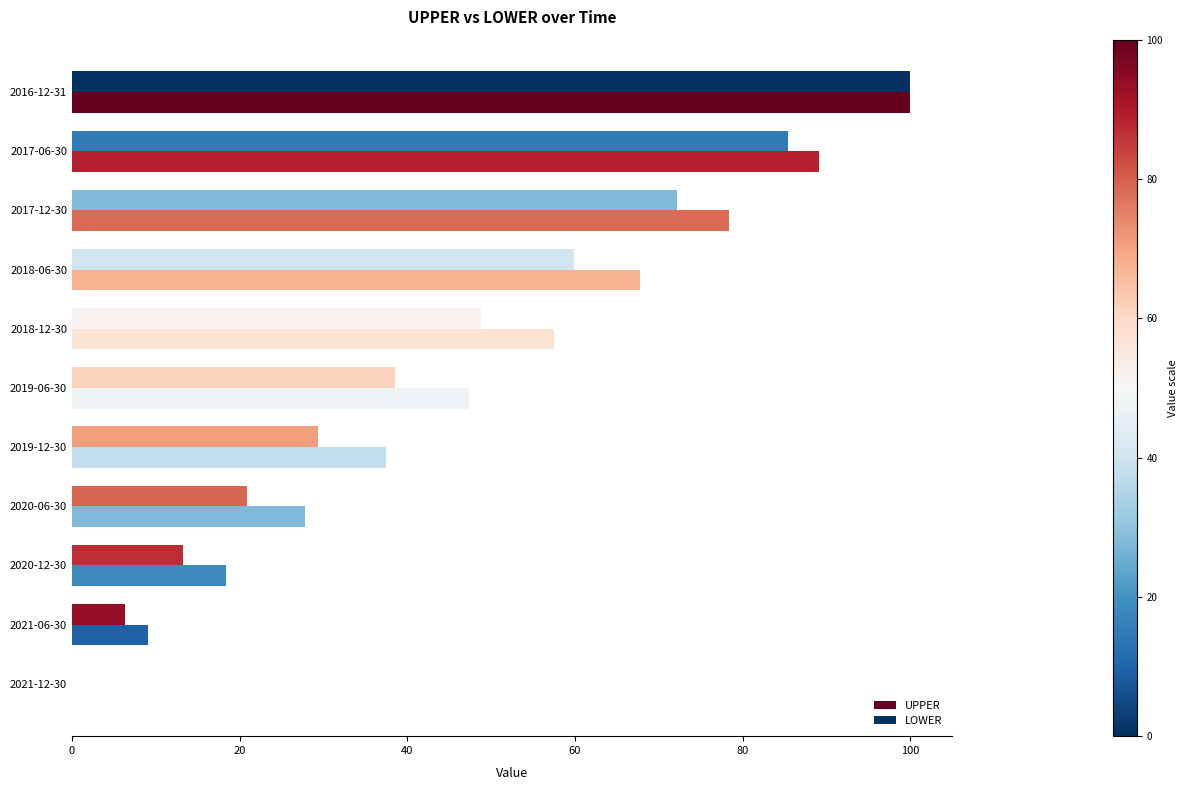

Which series has the largest range (max minus min)?

UPPER